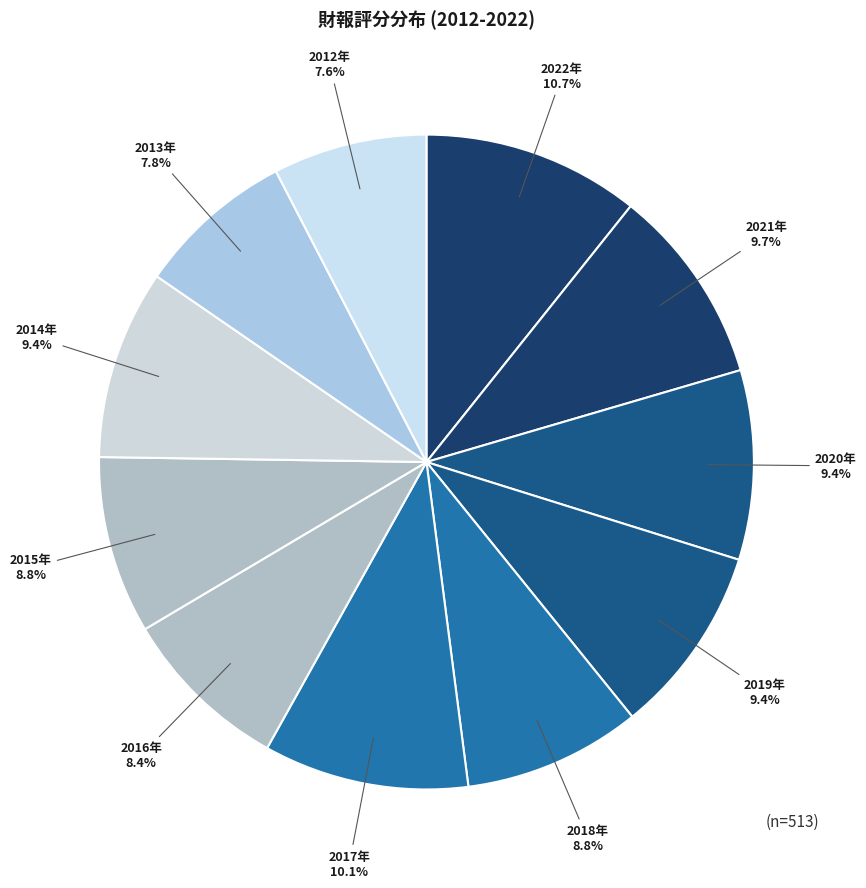

How many segments does this pie chart have?

11